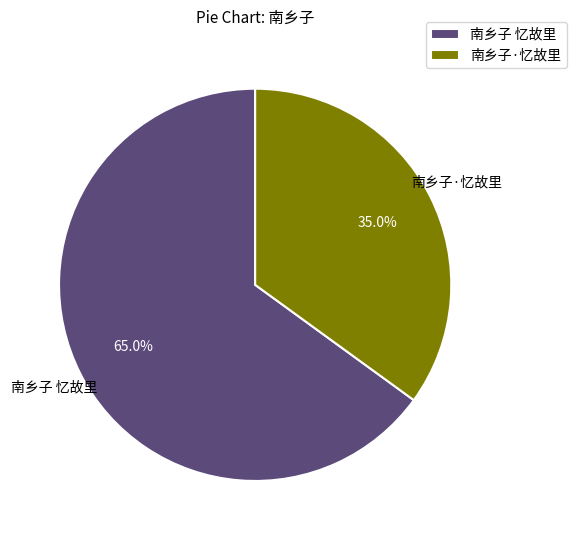

To the nearest percent, what is the average slice percentage?

50%